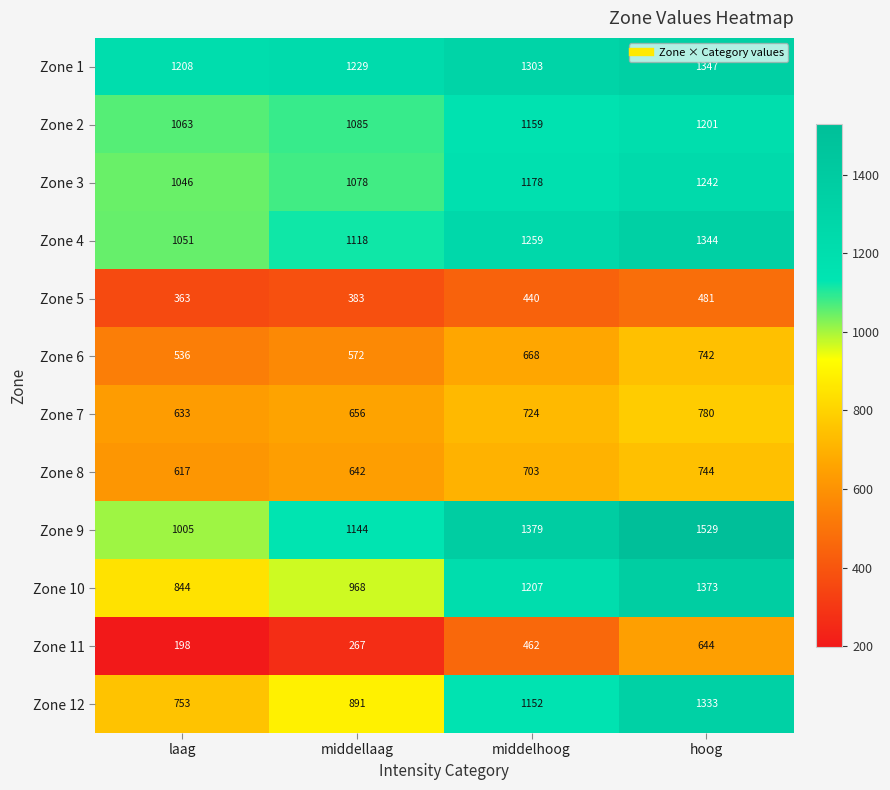

Which label corresponds to the largest value in the chart?

hoog